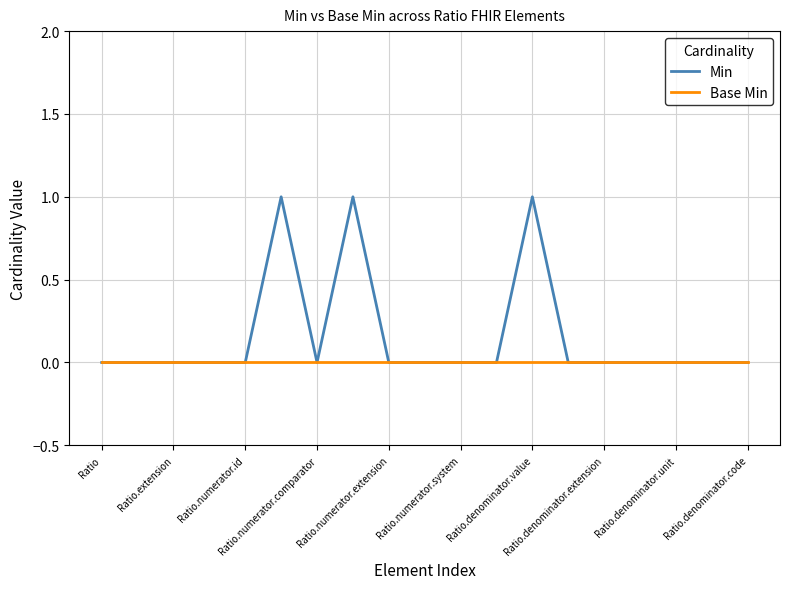

Which series has the largest range (max minus min)?

Min